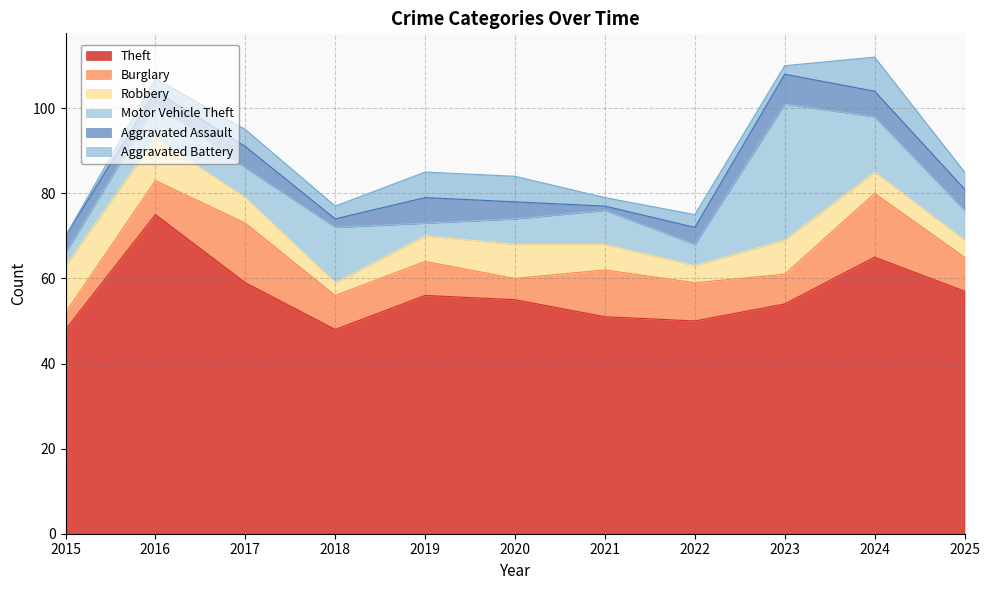

The value of Burglary at 2015 is 4. True or false?

True